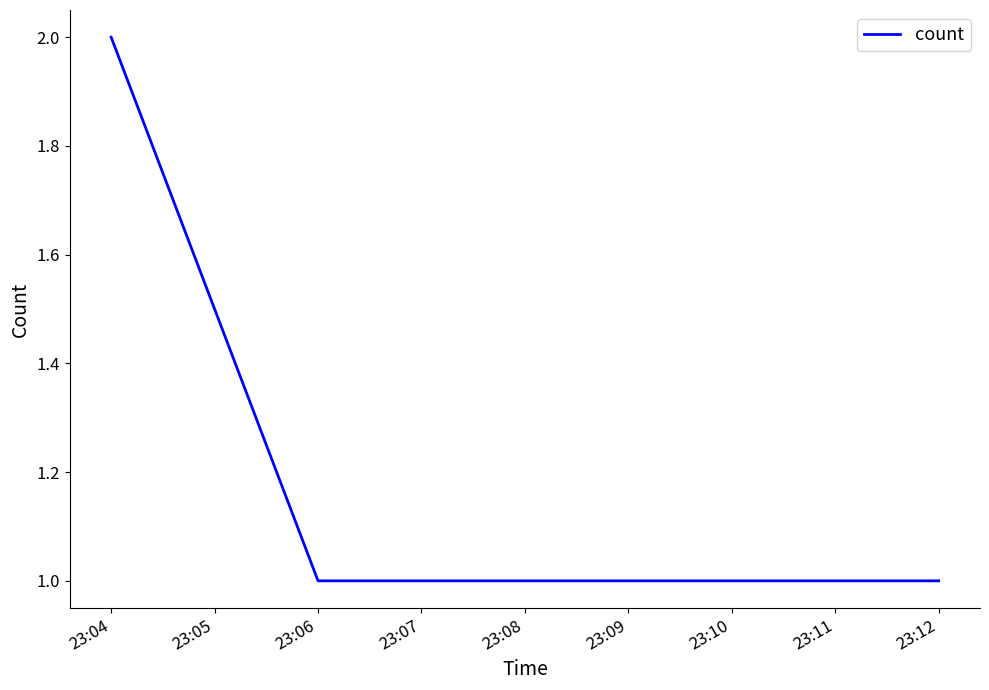

True or false: the data has more than 2 interior local peaks.

False